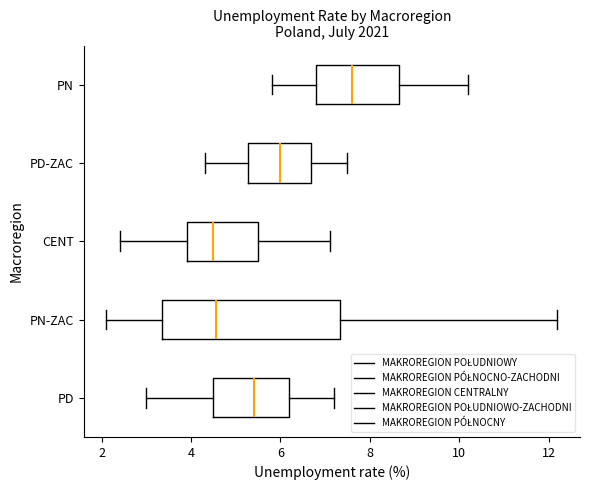

Where does the left whisker of the box for PN-ZAC end on the x-axis? The values are not printed on the chart, so give them approximately, as read against the axis.

2.2